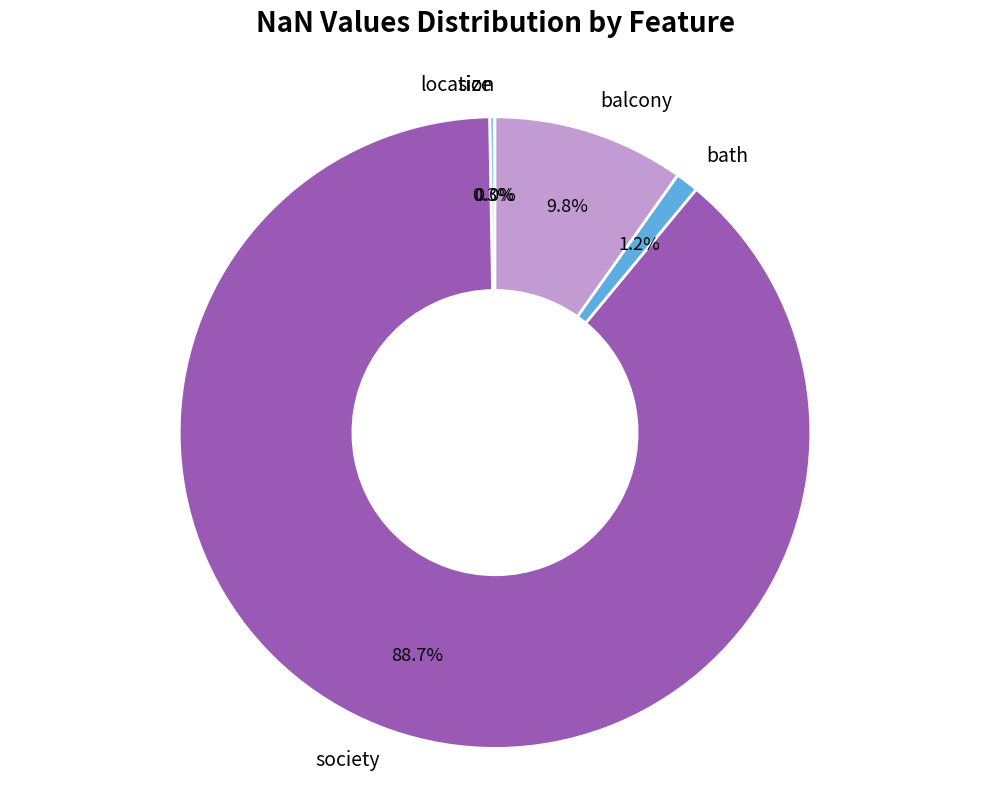

What percentage is the society slice, to the nearest percent?

89%